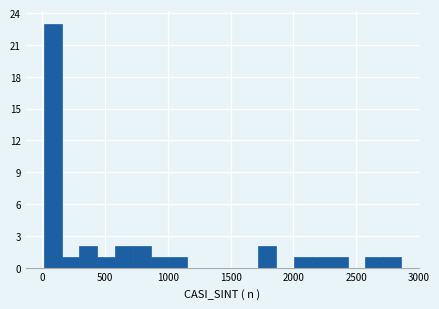

Around what value on the x-axis is the tallest bar? Give the approximate position of its centre, as read against the axis.

100